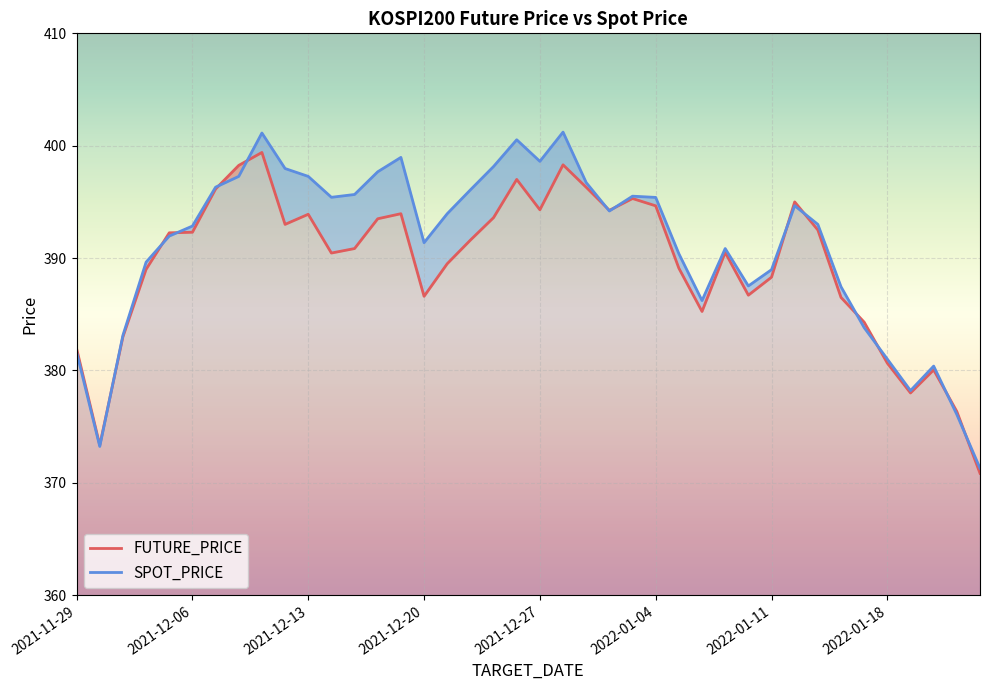

What position from the right is 2022-01-19?

4